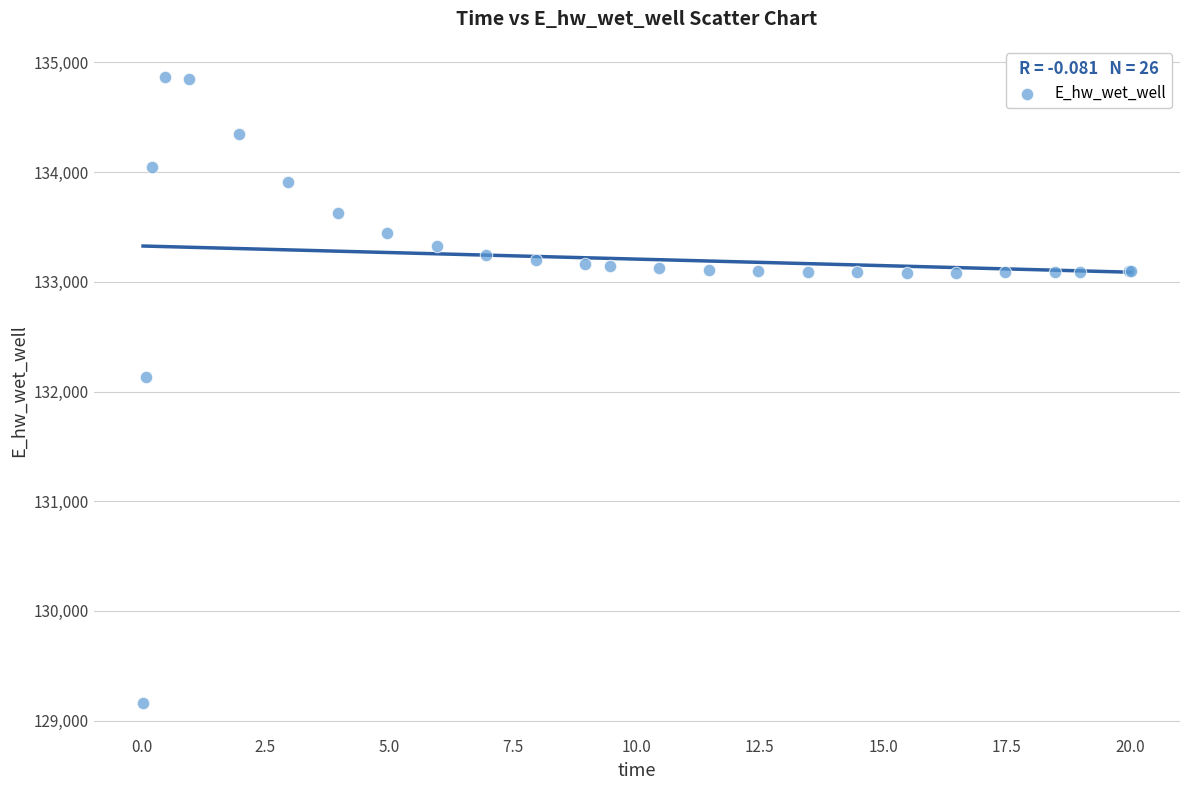

What Y value in the scatter plot is closest to 132012?

132136.6